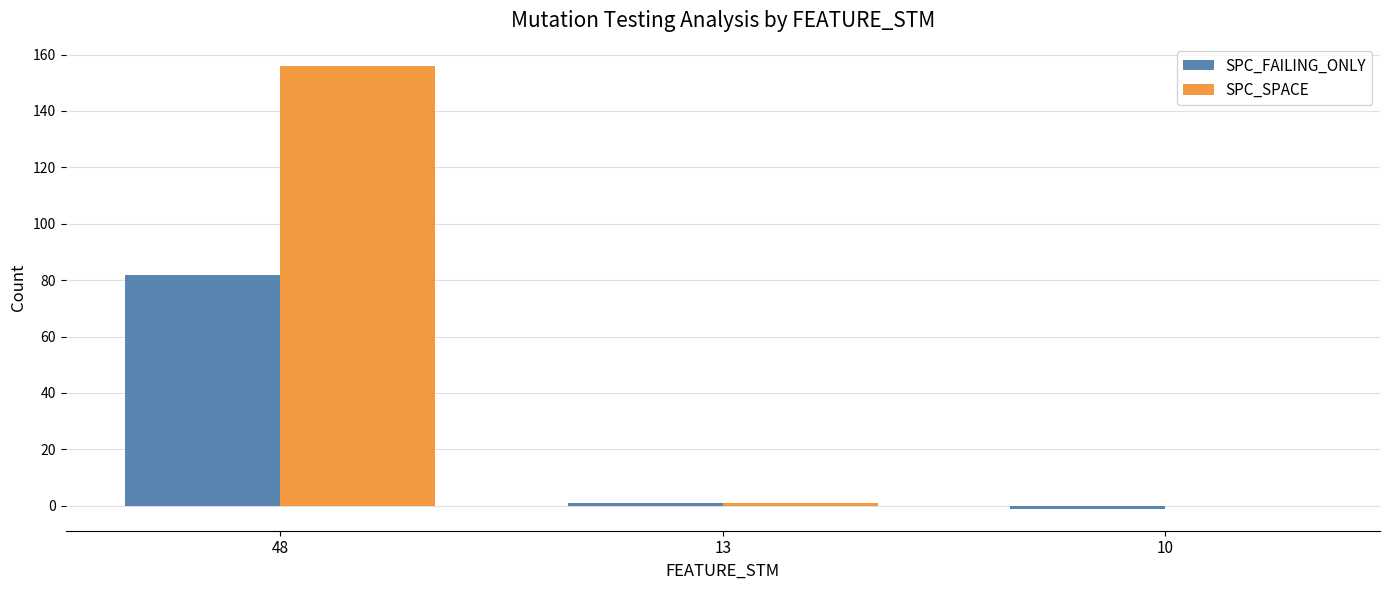

How many distinct data groups are displayed?

2